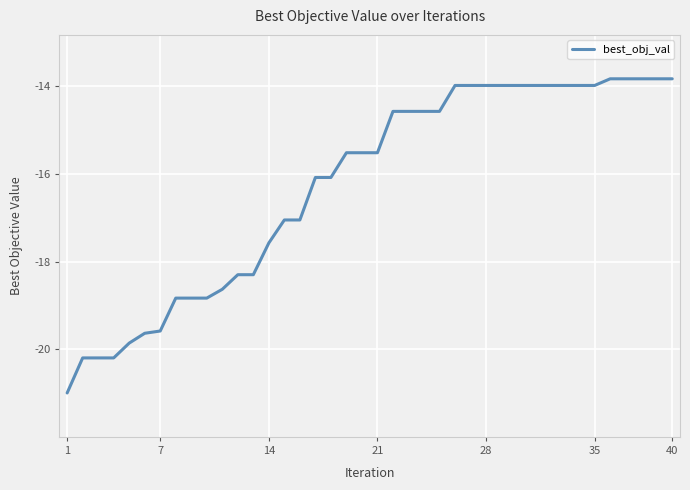

What is the minimum value shown in the chart?

-21.0